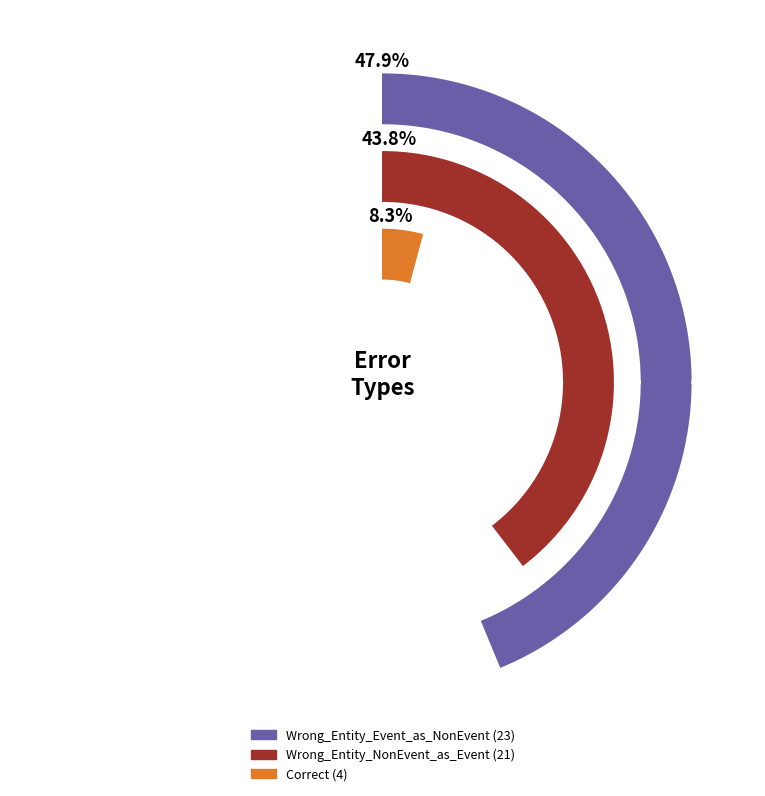

Is there any slice that represents more than half of the pie?

No